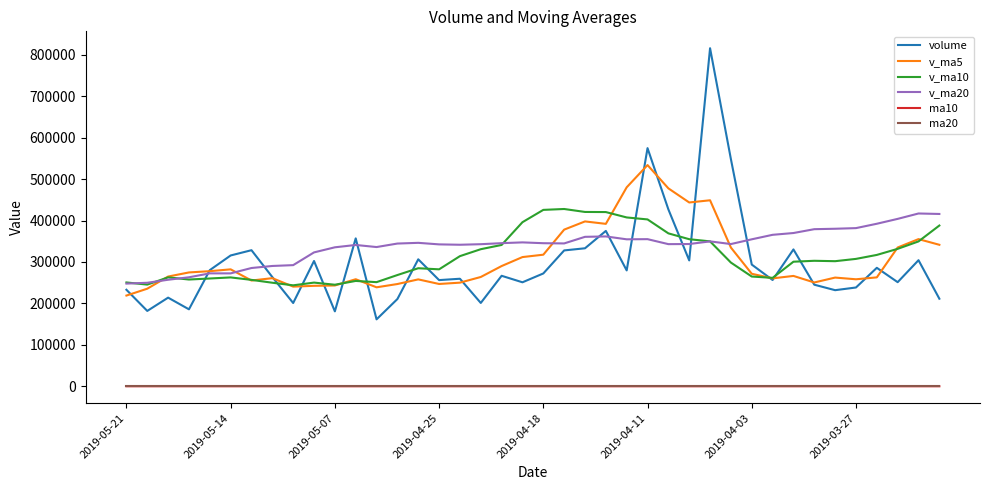

Which series has the largest range (max minus min)?

volume